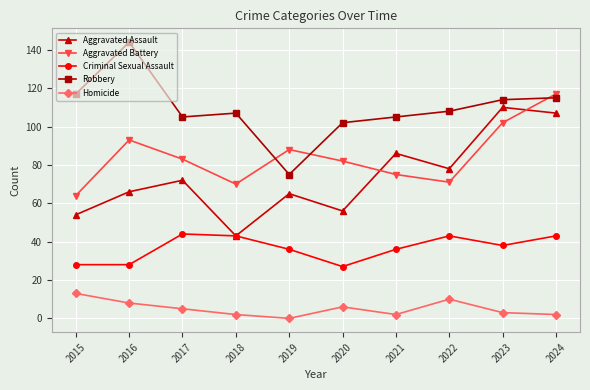

Reading left to right, list all the values displayed in this chart.

Aggravated Assault: 2015=54	2016=66	2017=72	2018=43	2019=65	2020=56	2021=86	2022=78	2023=110	2024=107
Aggravated Battery: 2015=64	2016=93	2017=83	2018=70	2019=88	2020=82	2021=75	2022=71	2023=102	2024=117
Criminal Sexual Assault: 2015=28	2016=28	2017=44	2018=43	2019=36	2020=27	2021=36	2022=43	2023=38	2024=43
Robbery: 2015=117	2016=144	2017=105	2018=107	2019=75	2020=102	2021=105	2022=108	2023=114	2024=115
Homicide: 2015=13	2016=8	2017=5	2018=2	2019=0	2020=6	2021=2	2022=10	2023=3	2024=2